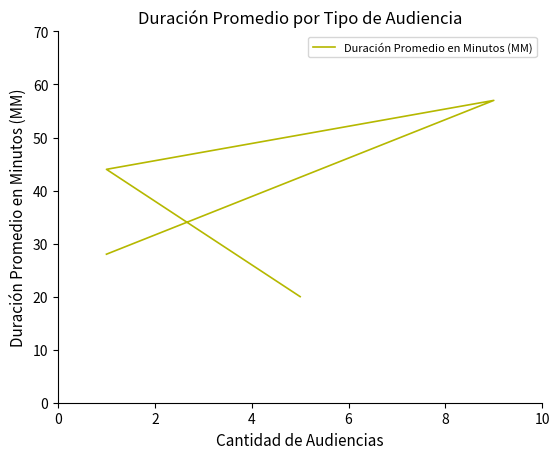

Does the chart have visible grid lines?

No